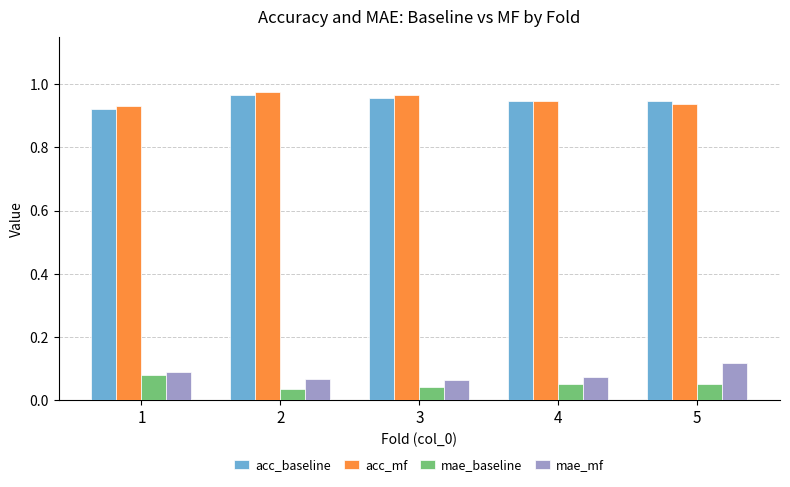

The value of acc_mf at 3 is 0.5. True or false?

False